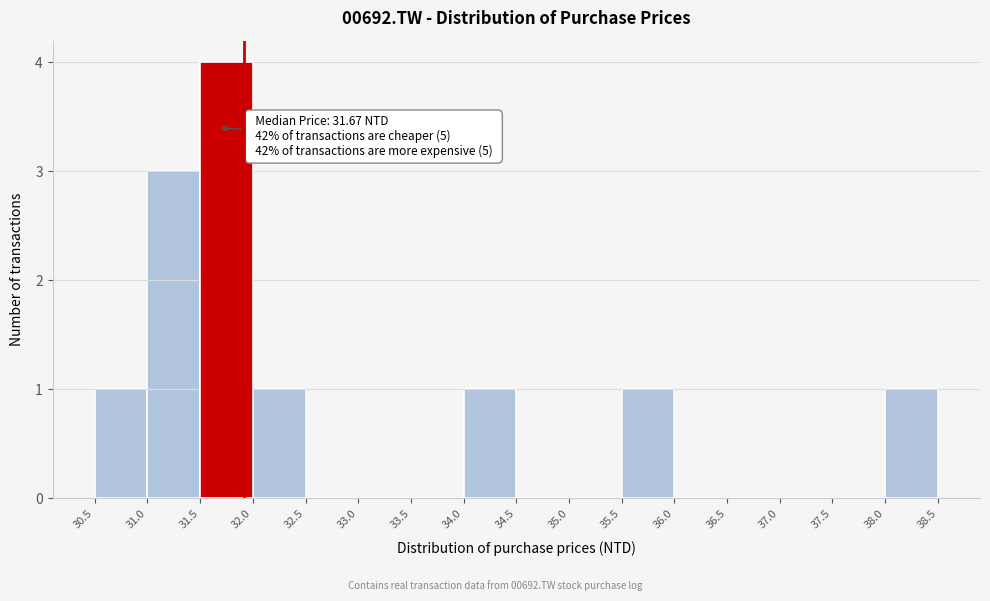

Over which range of the x-axis is the bar tallest?

31.5 to 32.0